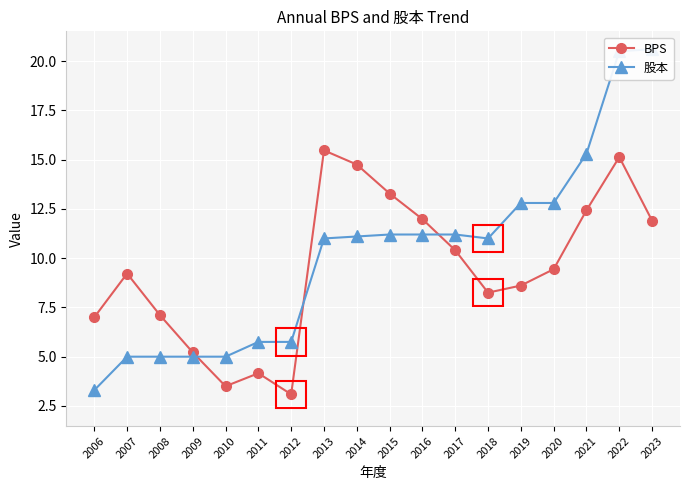

What is the lowest value of the 股本 series?

3.3